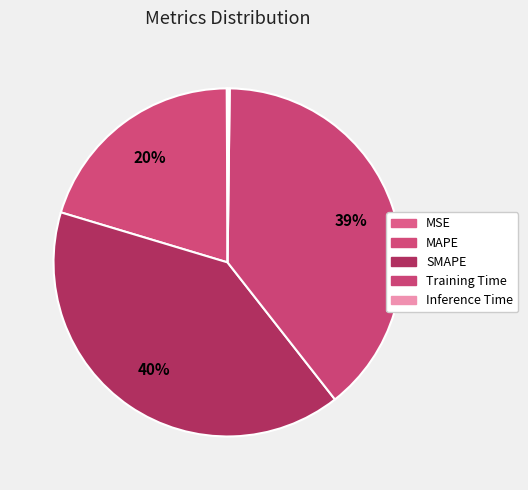

Which slice is the largest?

SMAPE